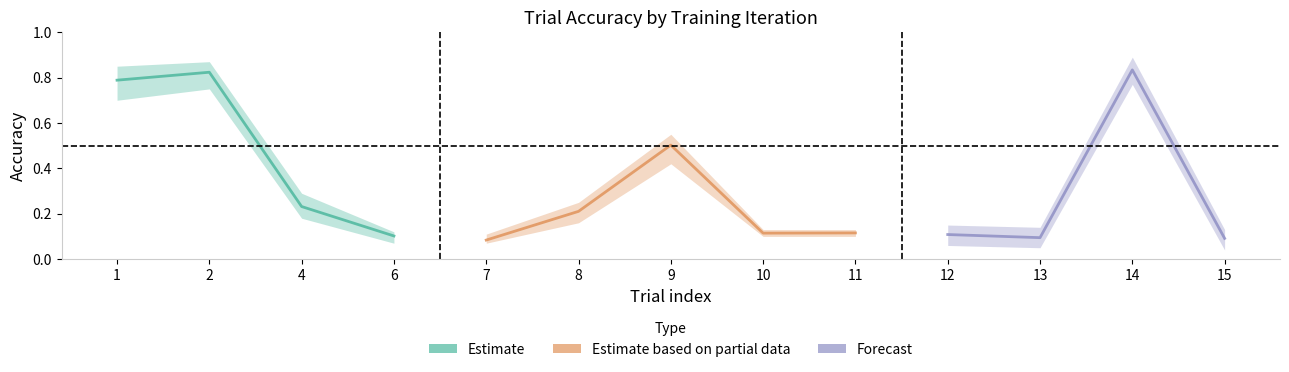

True or false: holdout_acc has a value of 0.1 at 10.

True